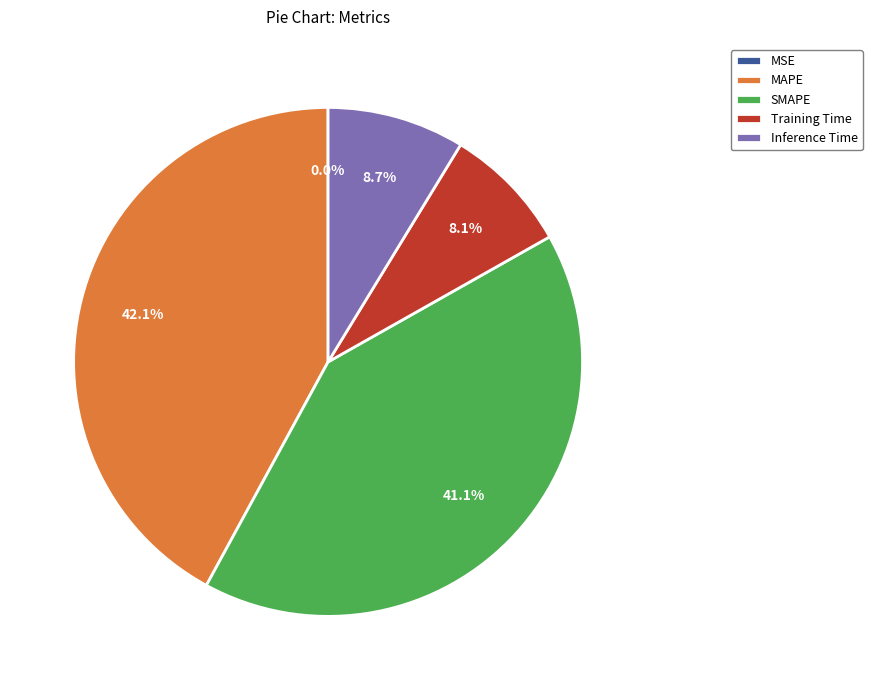

What is the largest slice in the pie chart?

MAPE